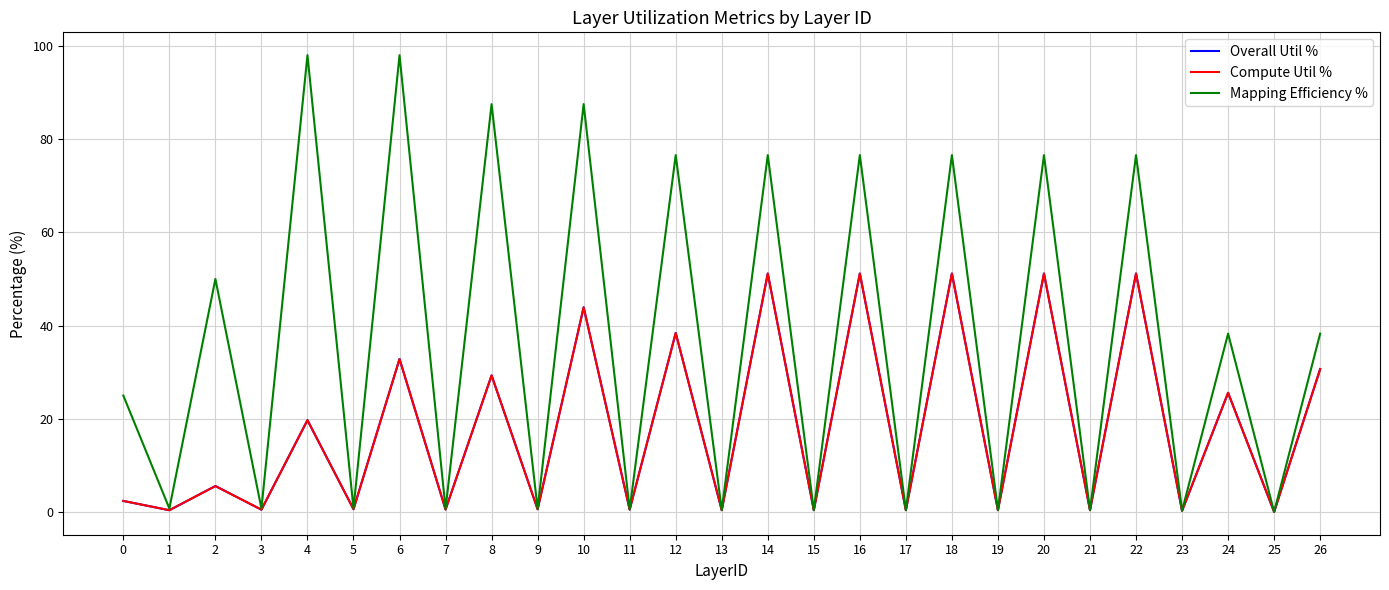

Which series has the largest range (max minus min)?

Mapping Efficiency %